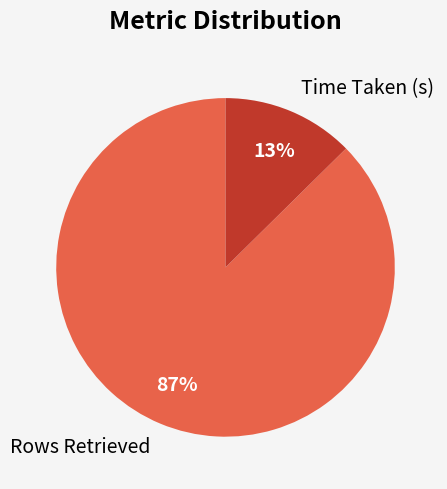

Which category has the biggest portion of the pie?

Rows Retrieved